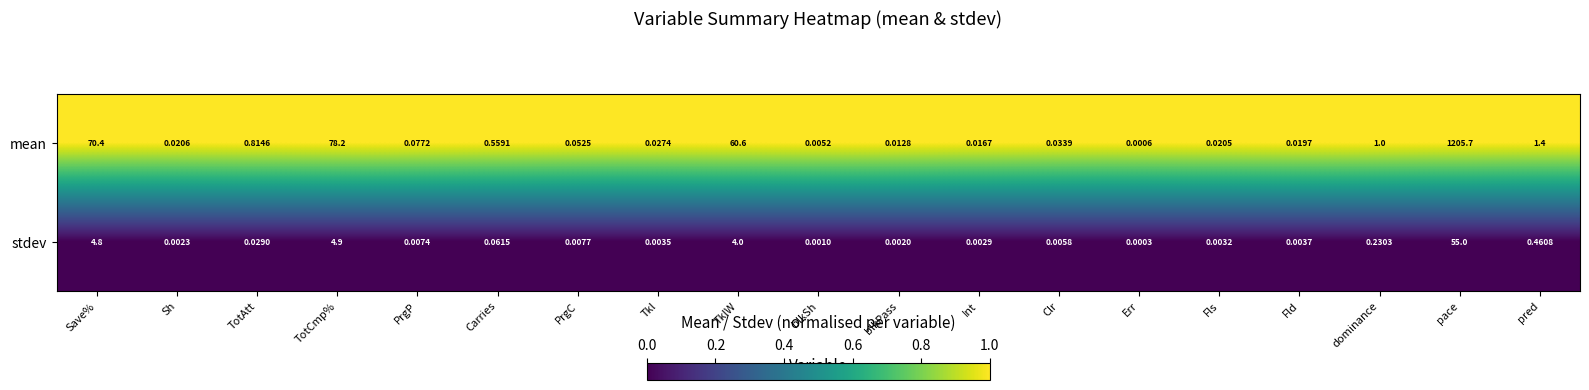

List the series in order of their overall mean, lowest first.

stdev, mean